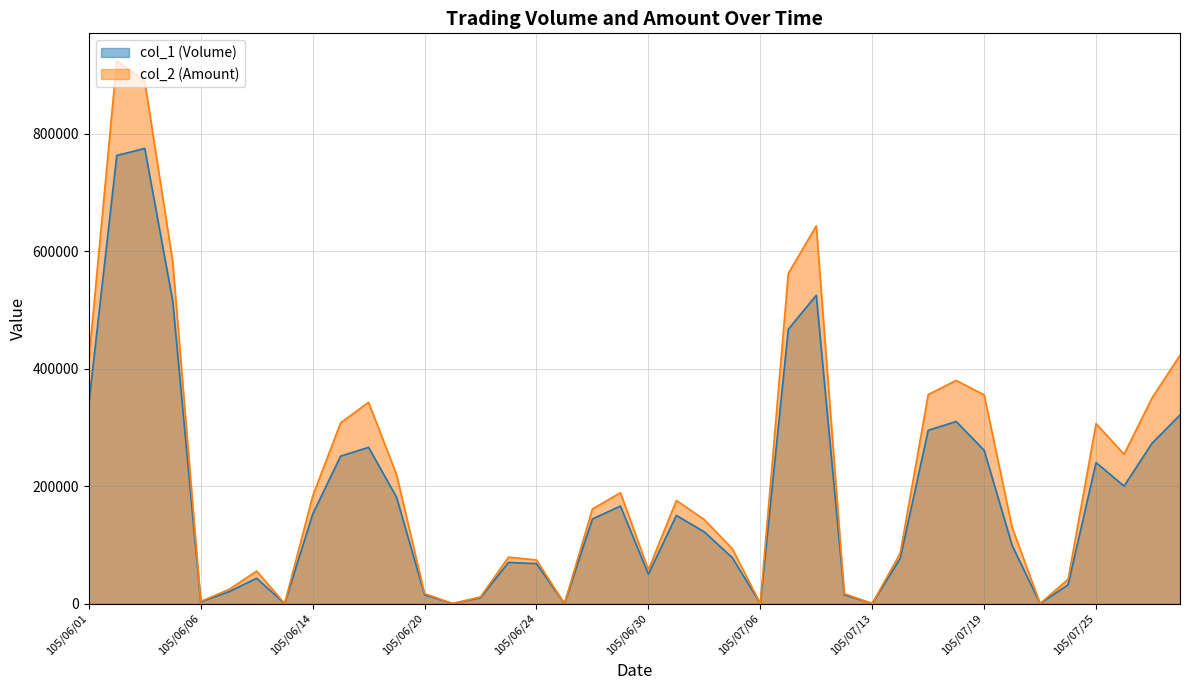

What is the average value of the col_1 (Volume) series?

182425